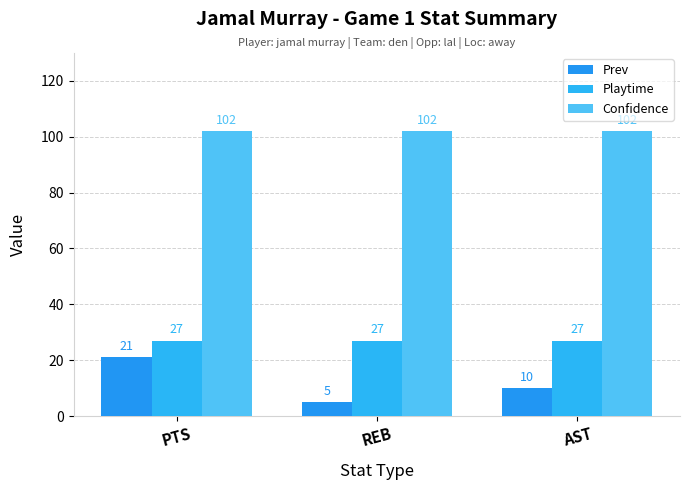

Which series has the largest total across all categories?

Confidence